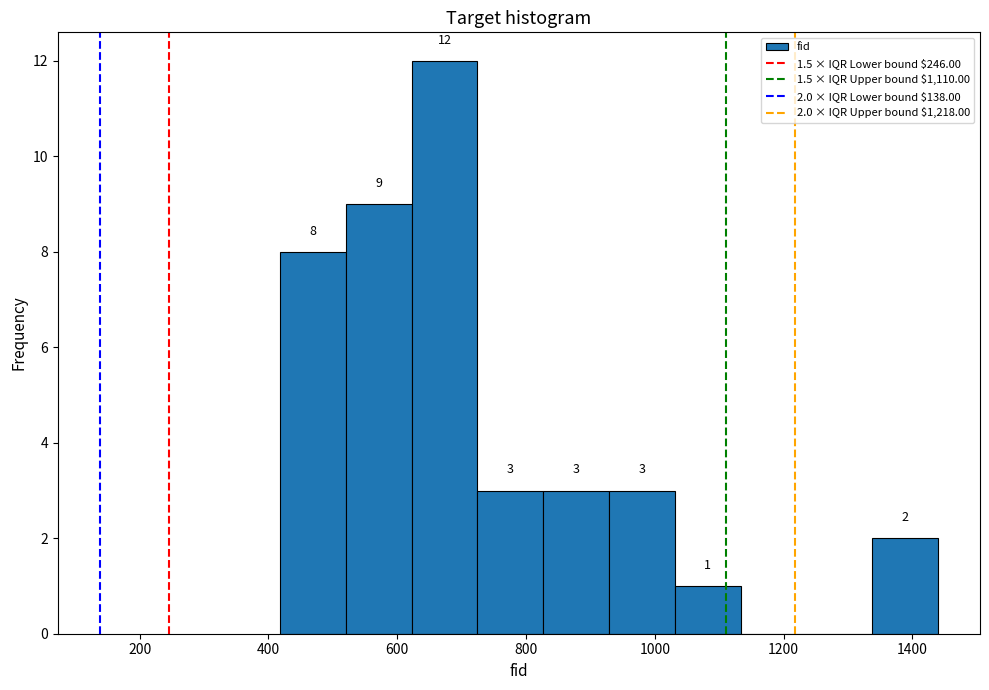

Over which range of the x-axis is the bar tallest?

620 to 720